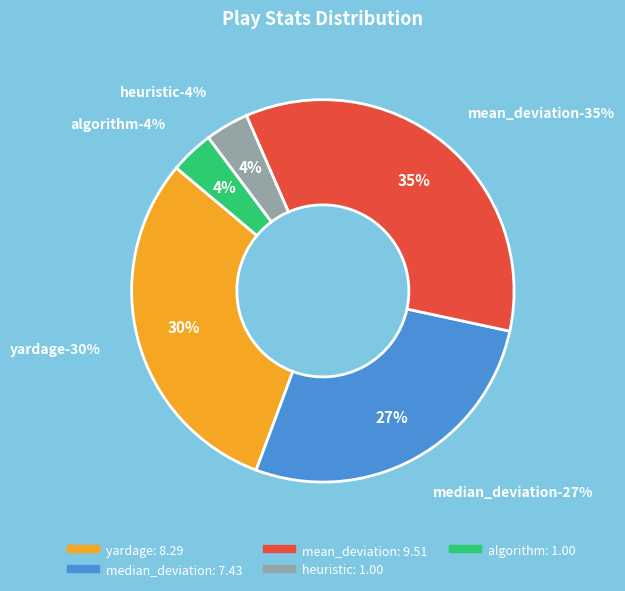

Which has a higher value, heuristic or mean_deviation?

mean_deviation